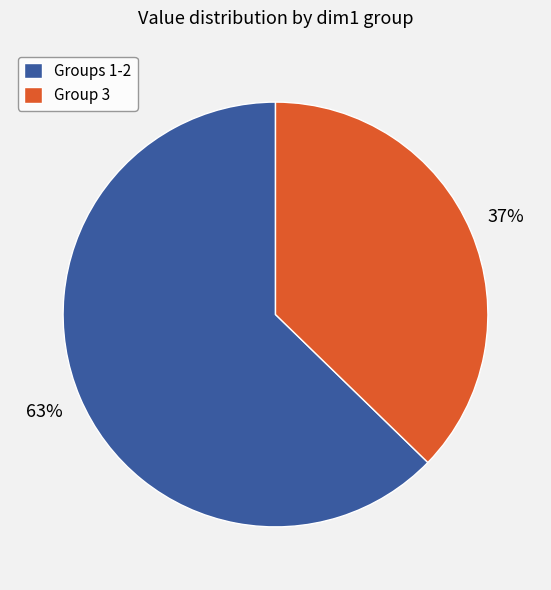

Which category has the smallest portion of the pie?

Group 3